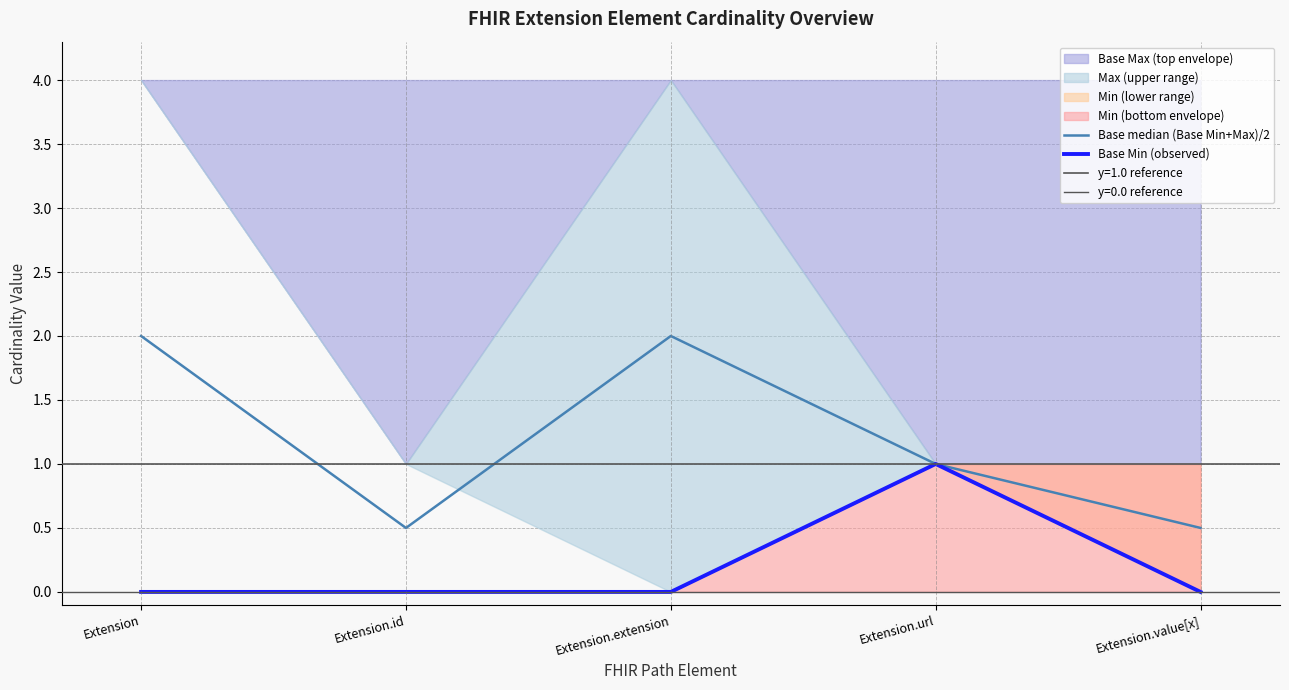

Between Extension.url and Extension.extension, which is larger?

Extension.extension